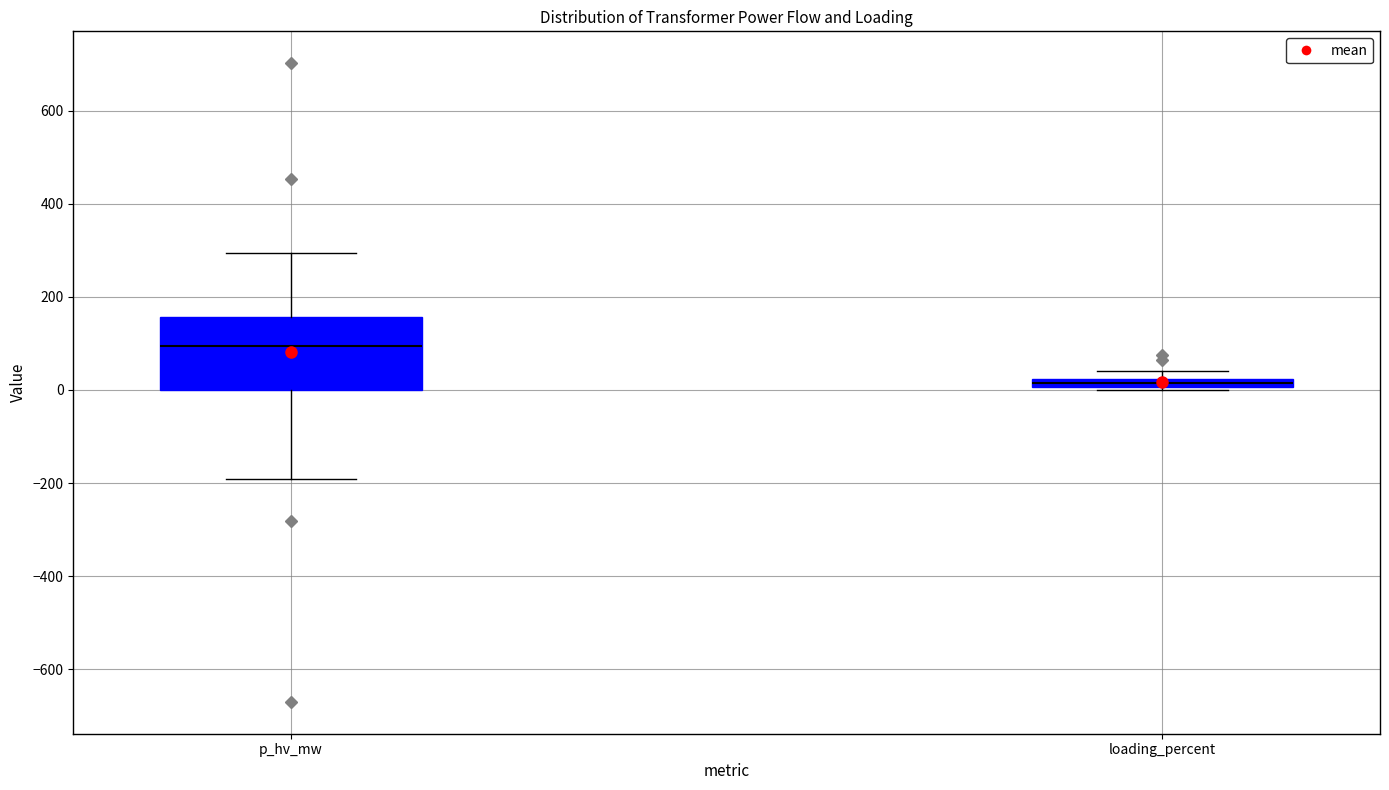

Where is the lower edge of the box for loading_percent on the y-axis? The values are not printed on the chart, so give them approximately, as read against the axis.

0